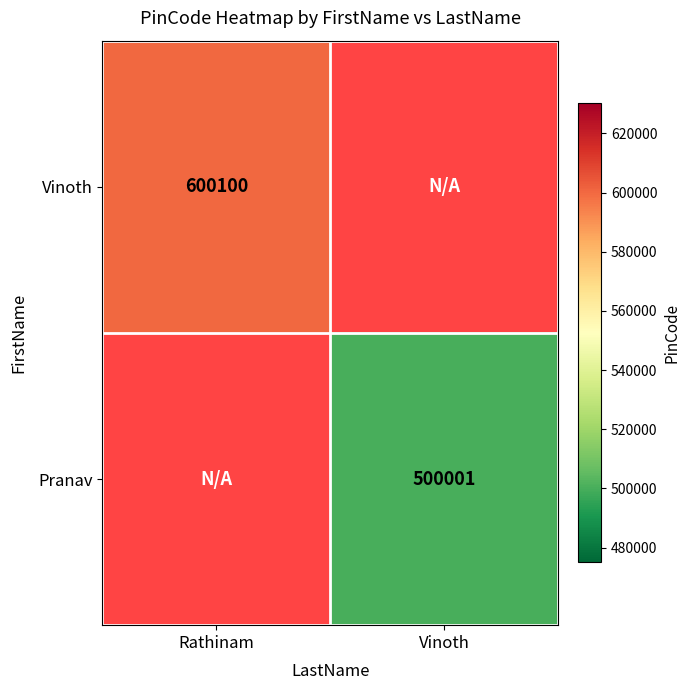

True or false: Vinoth has a value of 600100 at Rathinam.

True